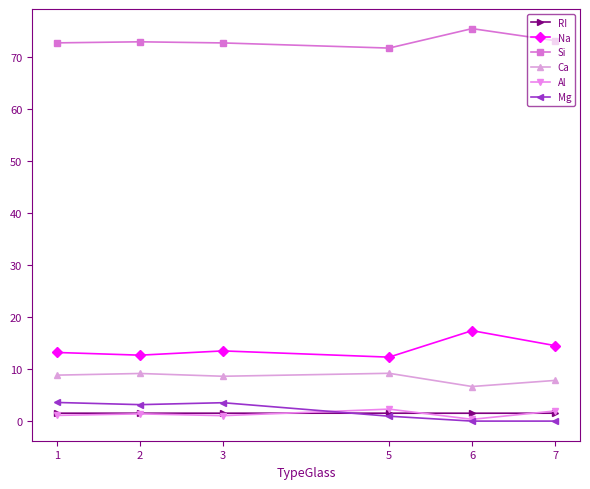

True or false: Al and Si intersect in this chart.

False